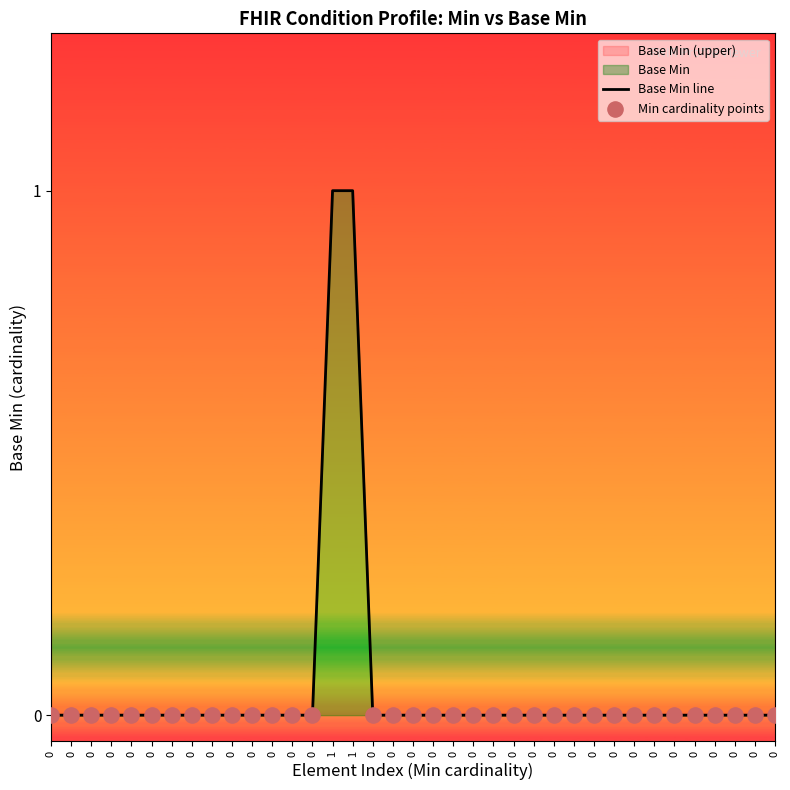

Which has a higher value, 1 or 0?

1